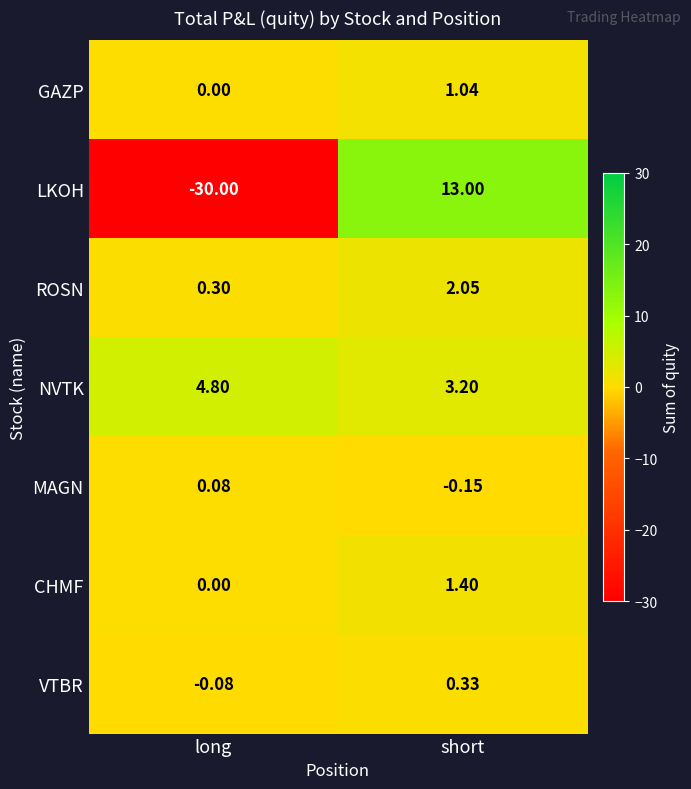

What is the greatest value displayed?

13.0